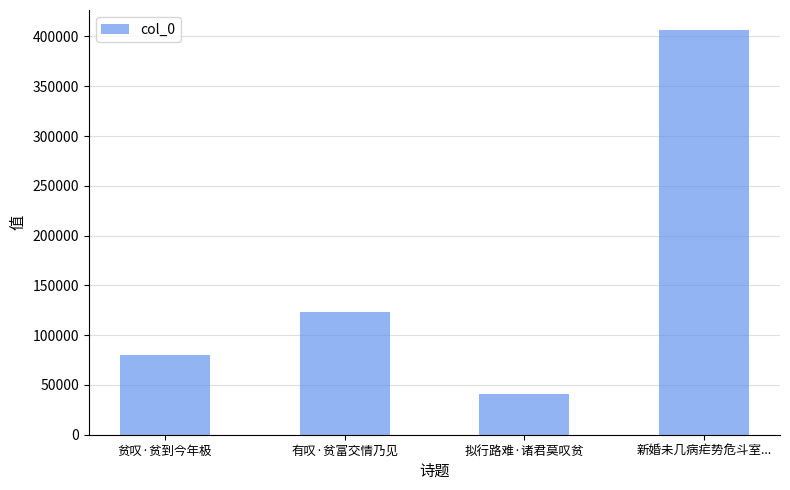

Count the number of categories in the chart.

4